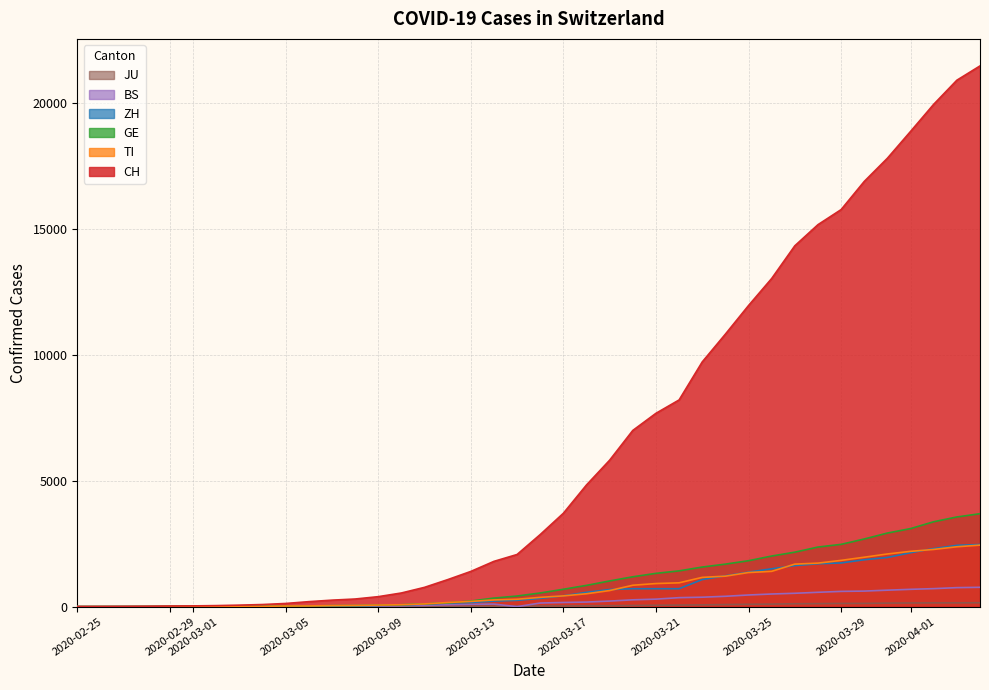

Which series has the largest total across all categories?

CH